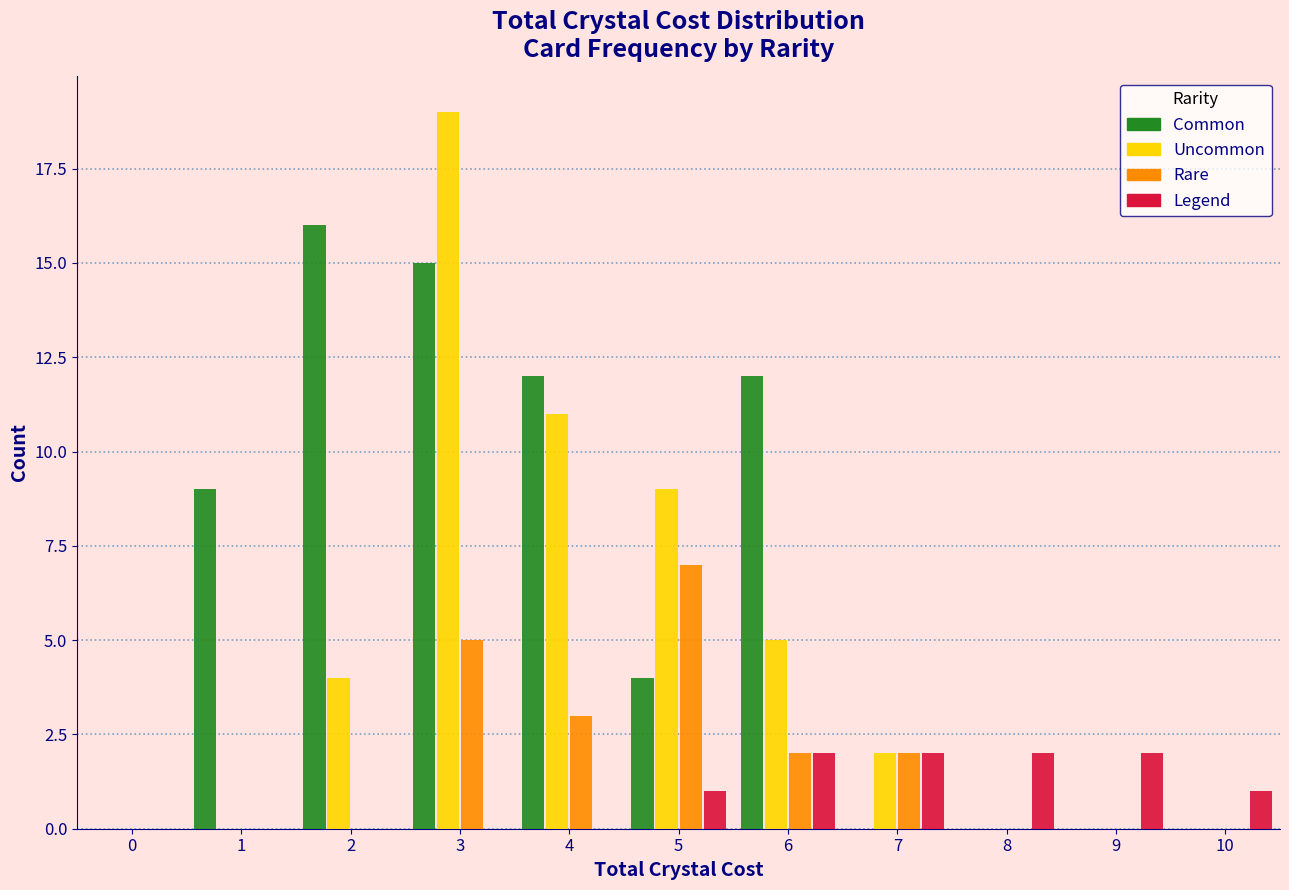

Which category has the highest value across all series?

3